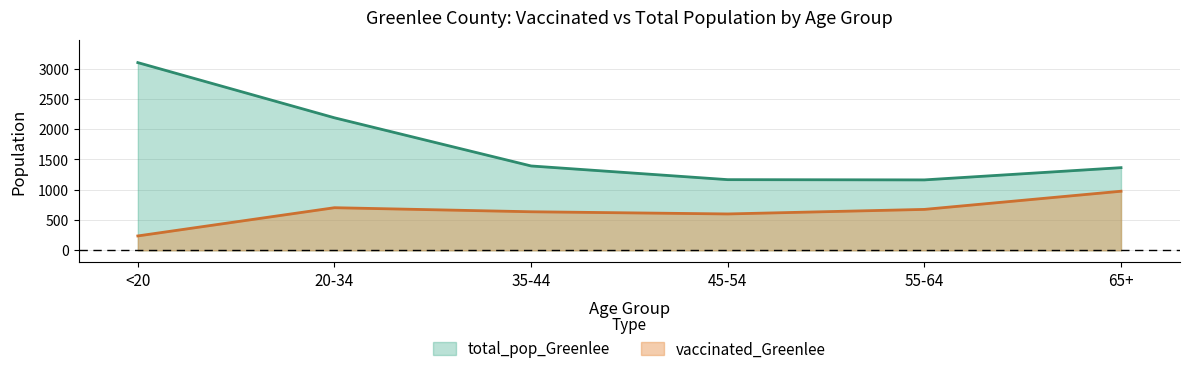

How many values in the total_pop_Greenlee series exceed 1393?

2